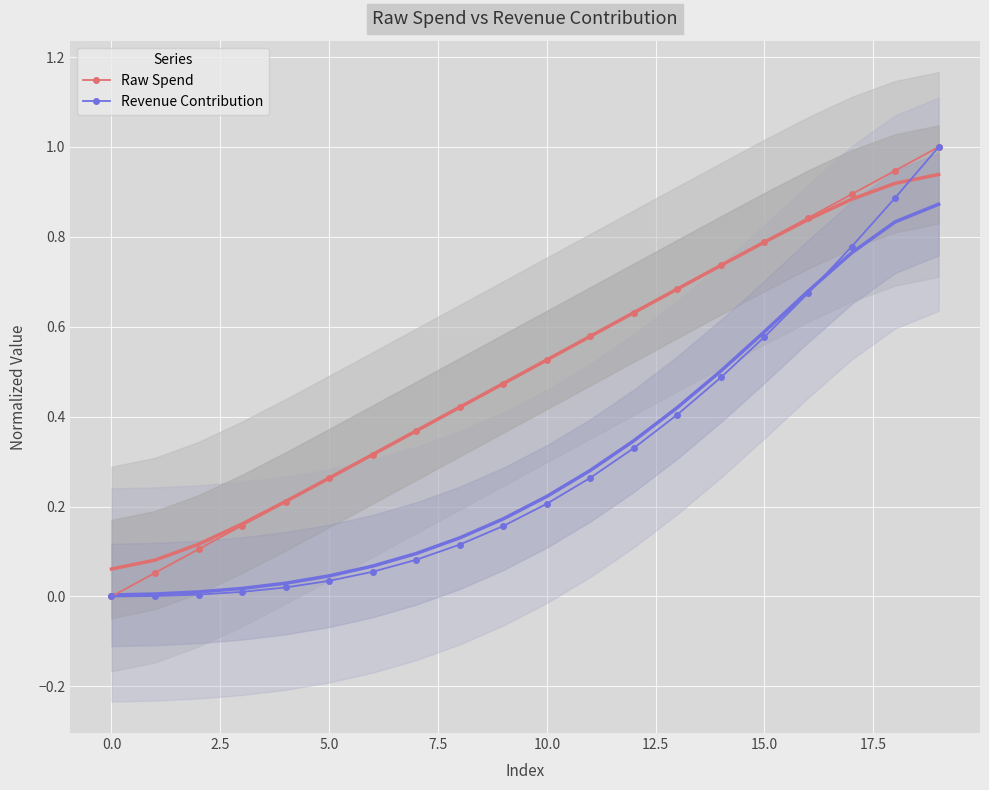

At how many categories does at least one series exceed 0?

19